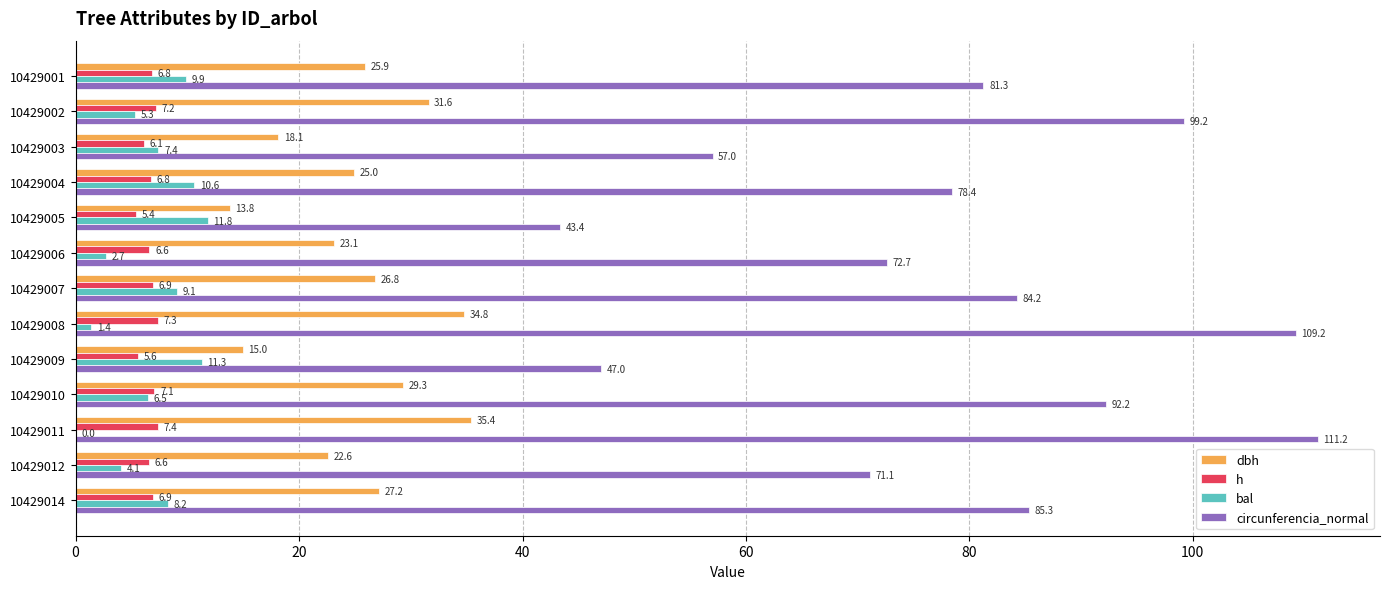

Which series has the widest spread of values?

circunferencia_normal